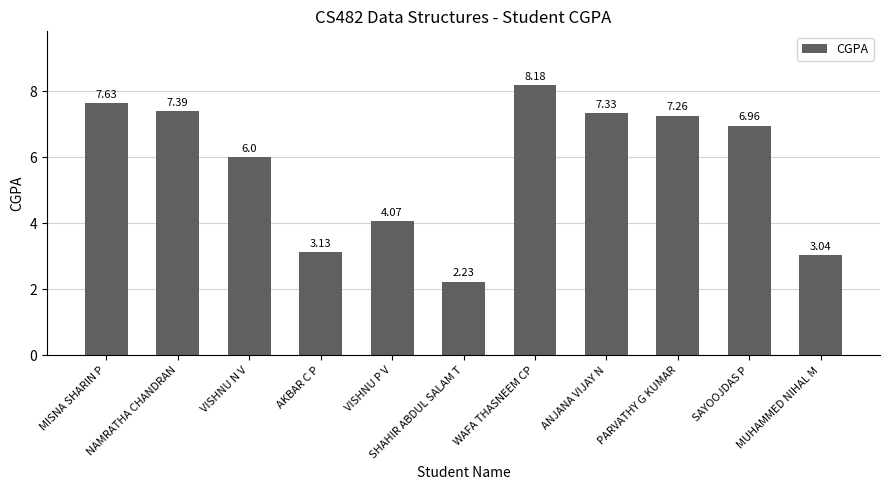

What is the change in value from NAMRATHA CHANDRAN to WAFA THASNEEM CP?

+0.8